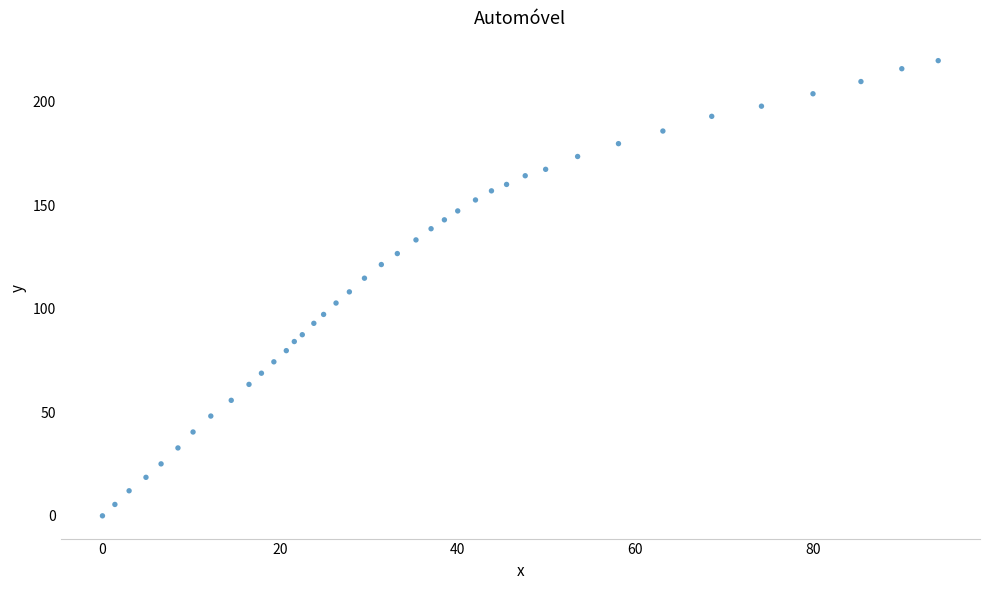

What is the range of Y values (max minus min)?

219.9